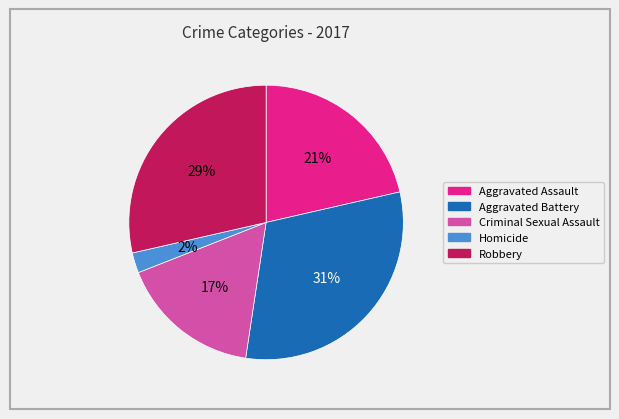

Do Homicide and Aggravated Assault together represent more than half of the pie?

No